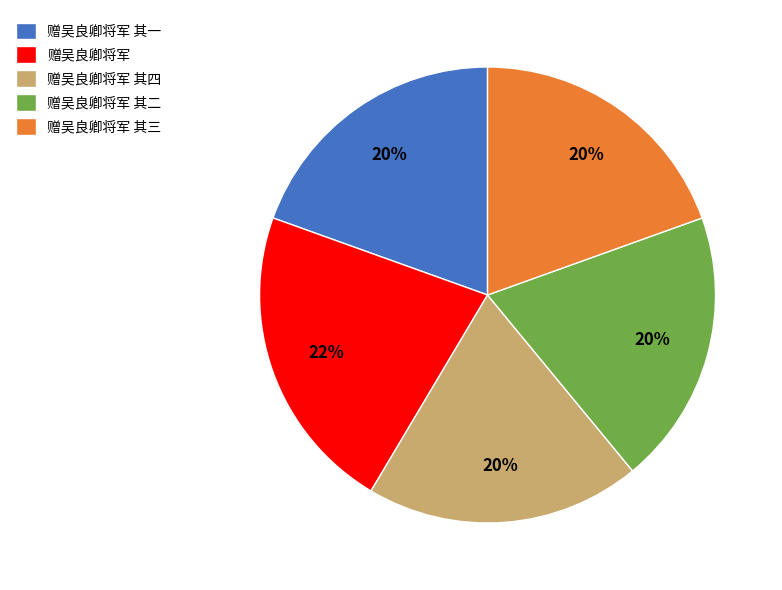

To the nearest percent, what portion does 赠吴良卿将军 represent?

22%